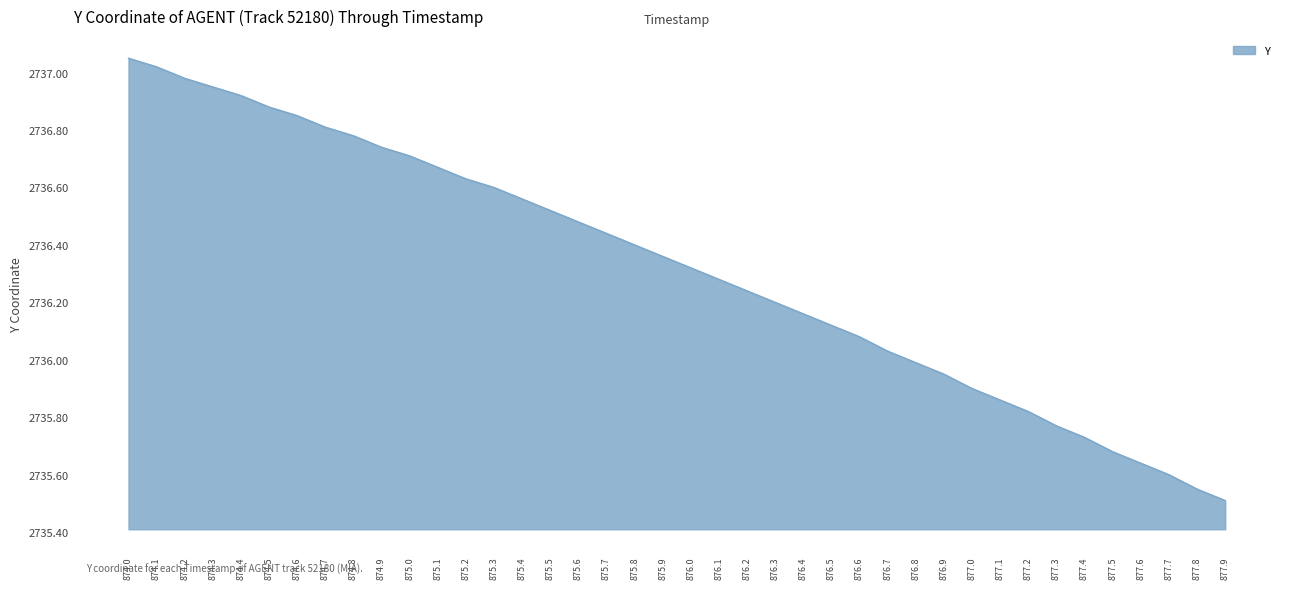

What is the difference between the values at 875.2 and 876.4?

0.5